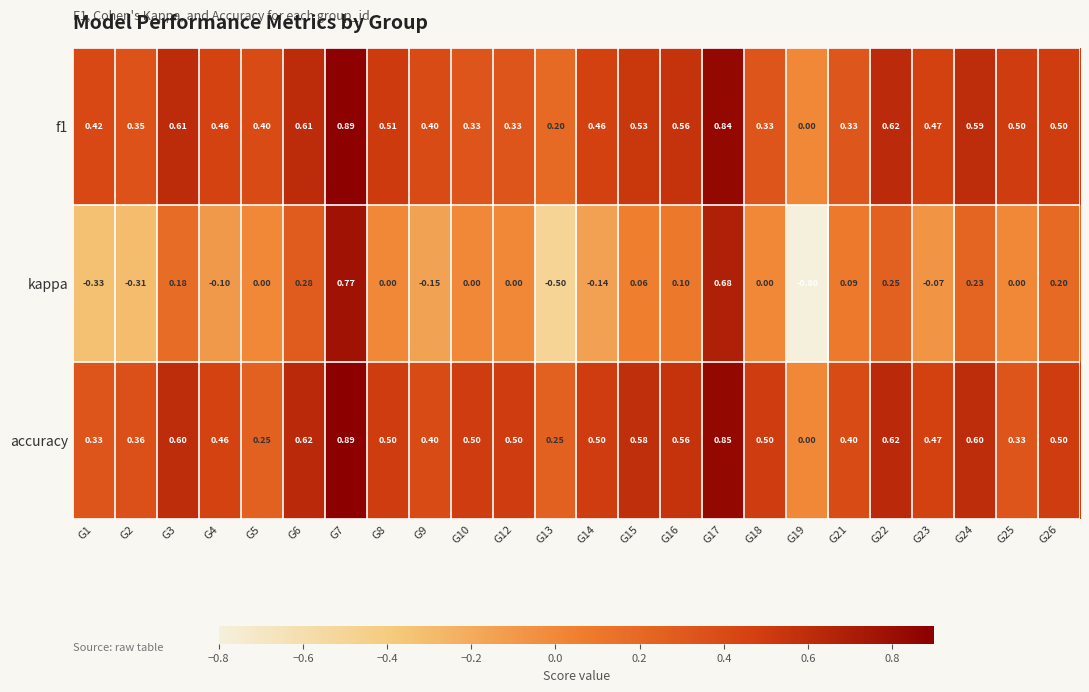

Which series has the widest spread of values?

kappa